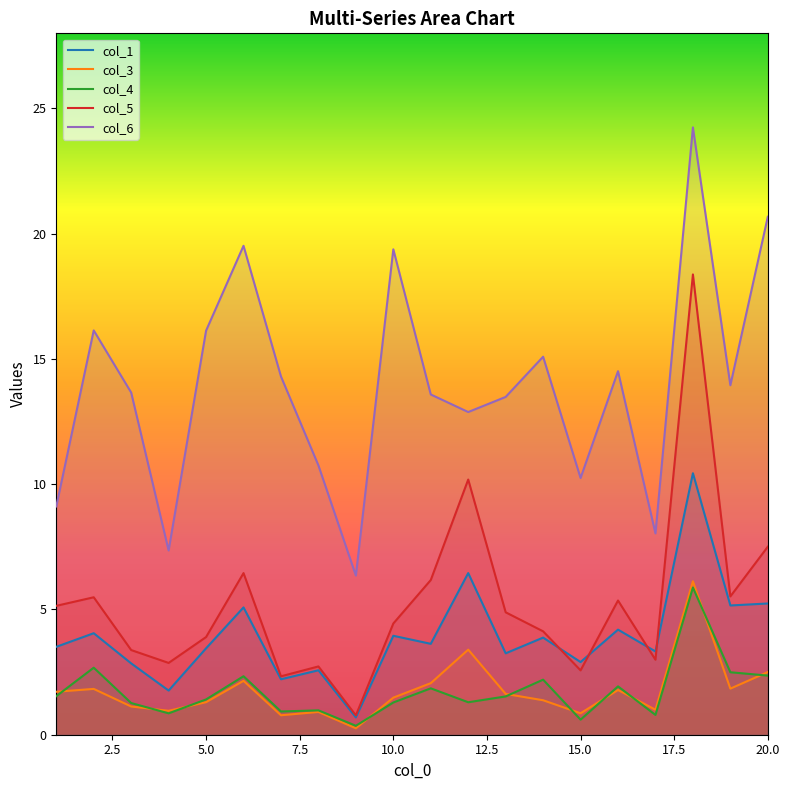

What is the spread (max minus min) of values at 5.0?

14.8